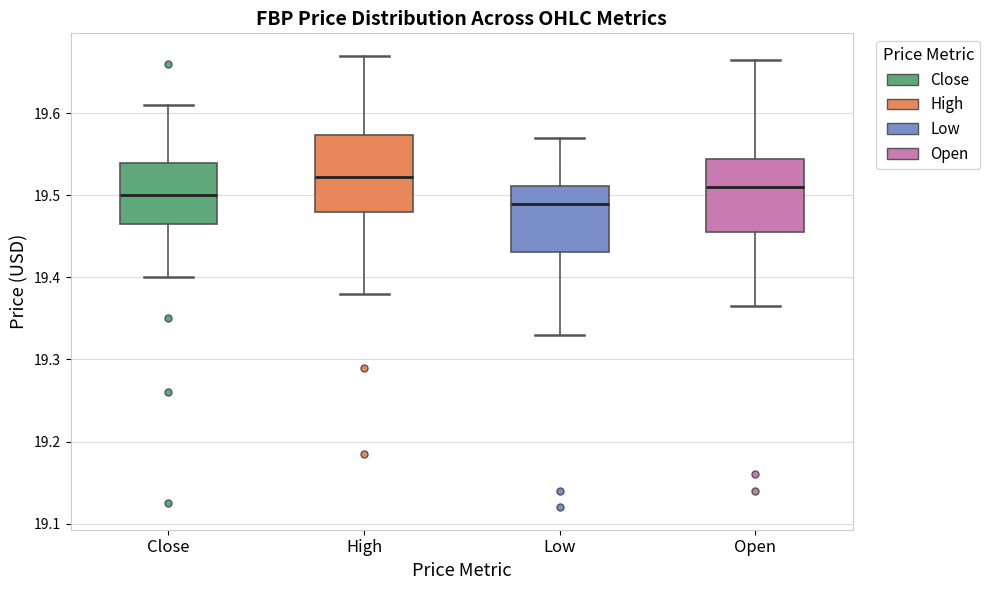

Which box has the highest median line?

High